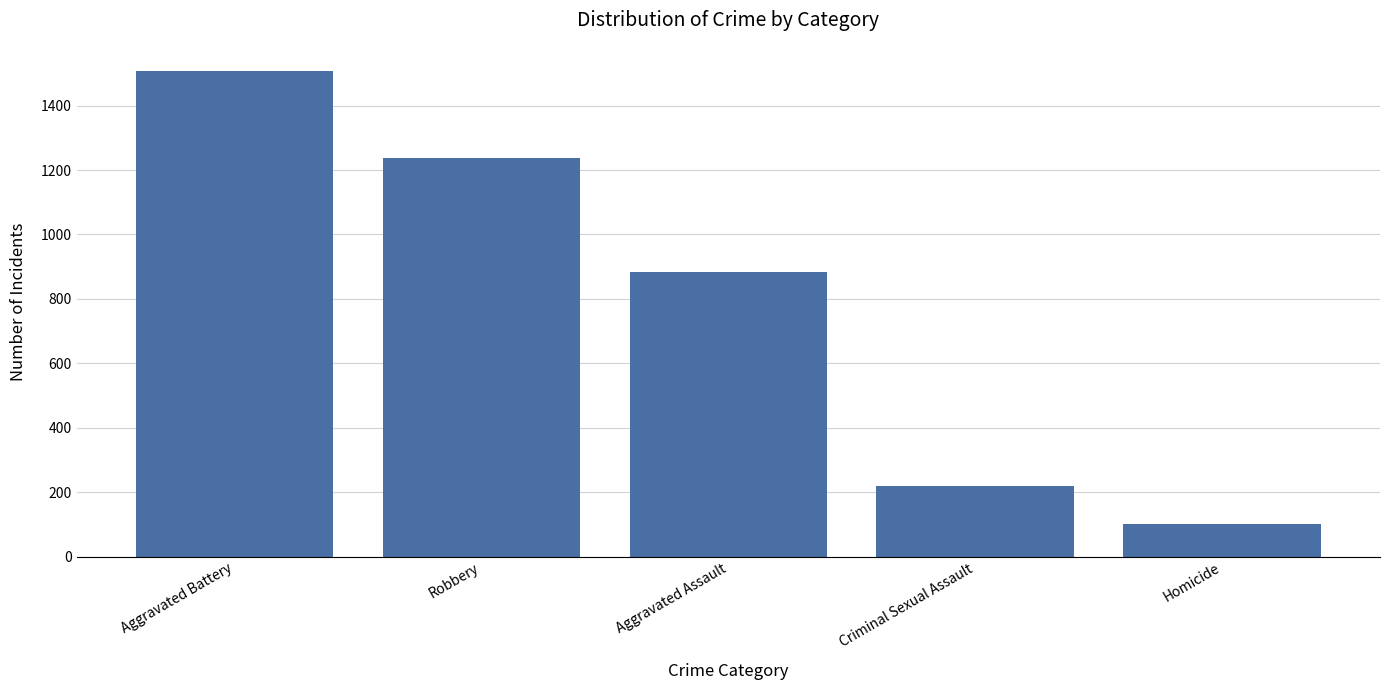

Reading left to right, list all the values displayed in this chart.

1507	1237	883	219	100